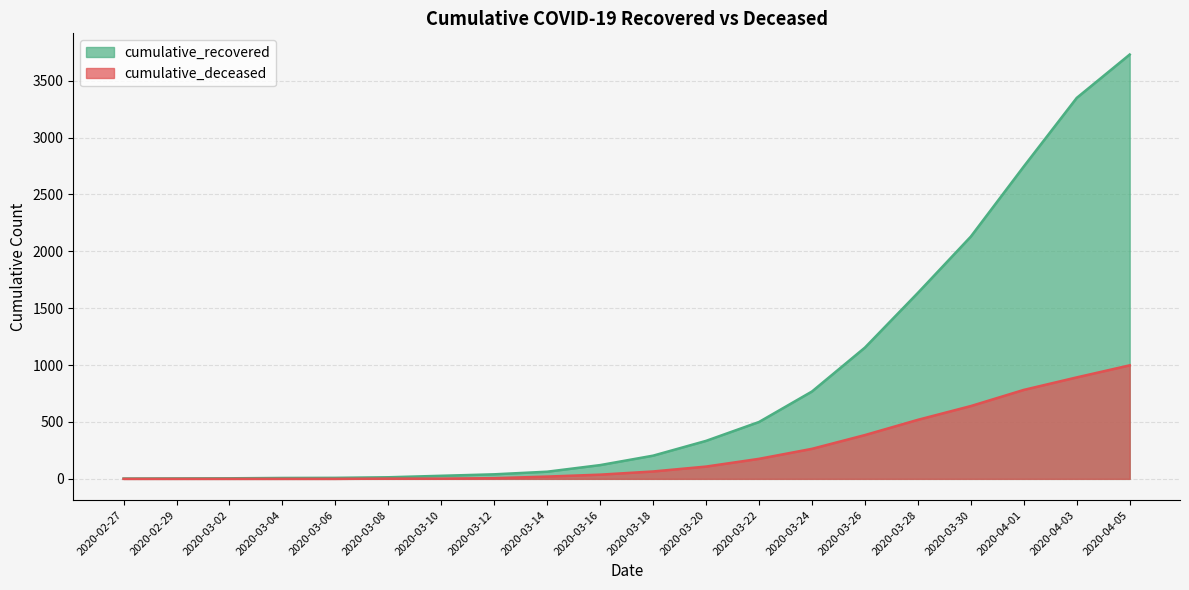

At how many categories does at least one series exceed 2561?

3